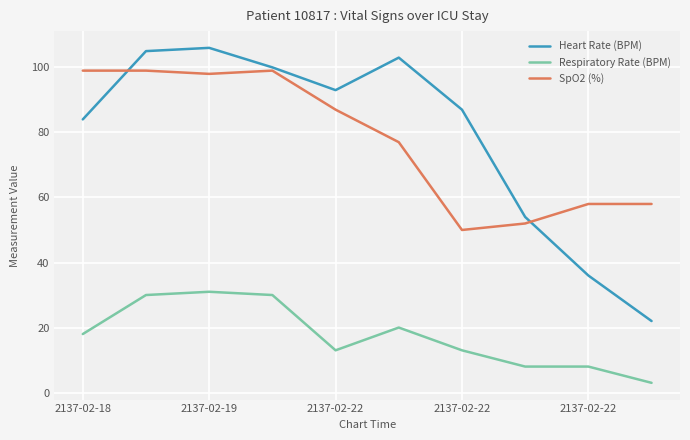

What is the lowest value of the Heart Rate (BPM) series?

22